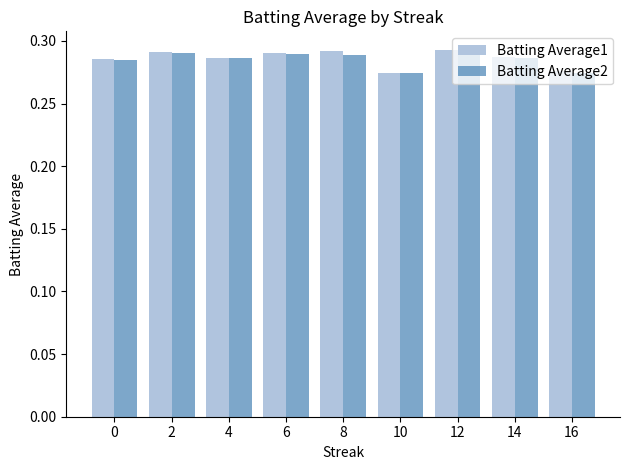

Are the bars horizontal?

No